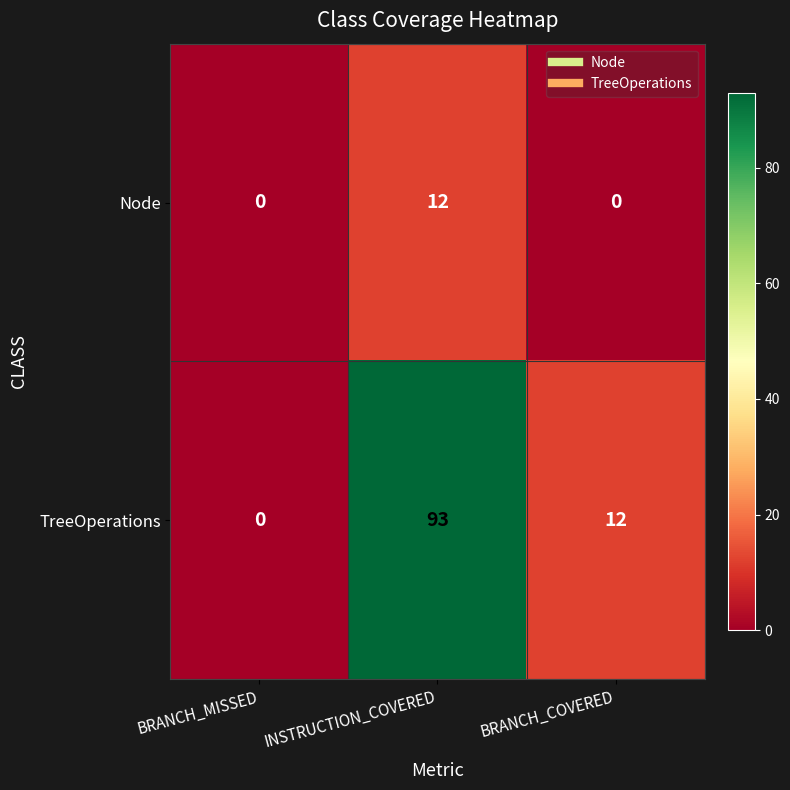

At which label does TreeOperations first exceed 12?

INSTRUCTION_COVERED